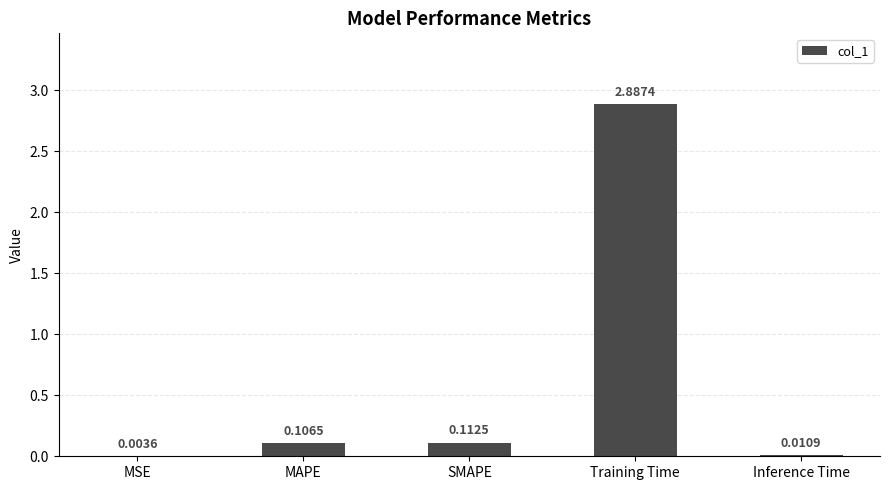

Where is the data nearest to the value 1?

SMAPE